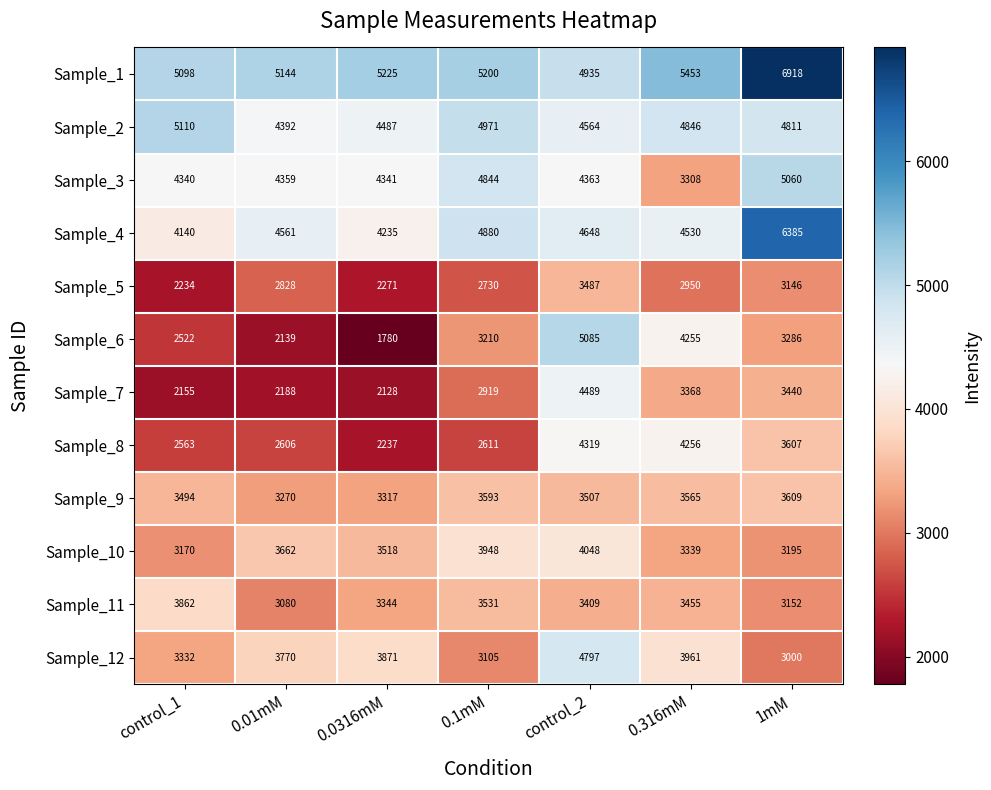

What is the sum of the Sample_2 values at 1mM and 0.1mM?

9782